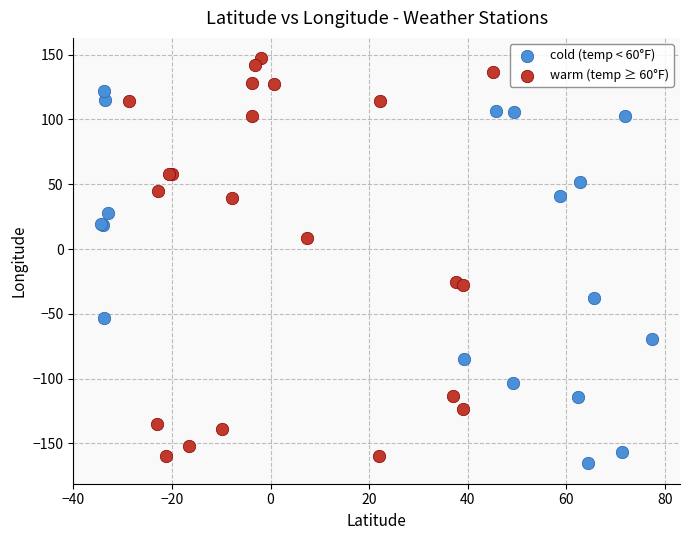

Which series has the widest spread of Y values?

warm (temp ≥ 60°F)